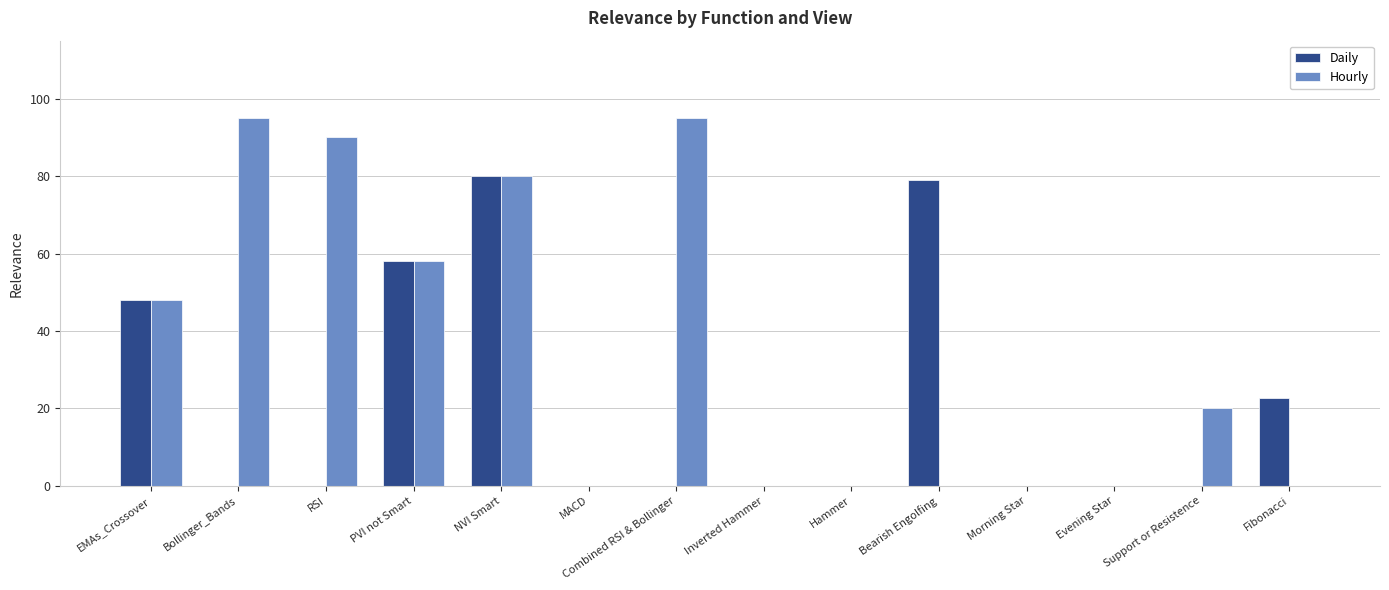

Is it true that Hourly equals 95.0 at Bollinger_Bands?

True